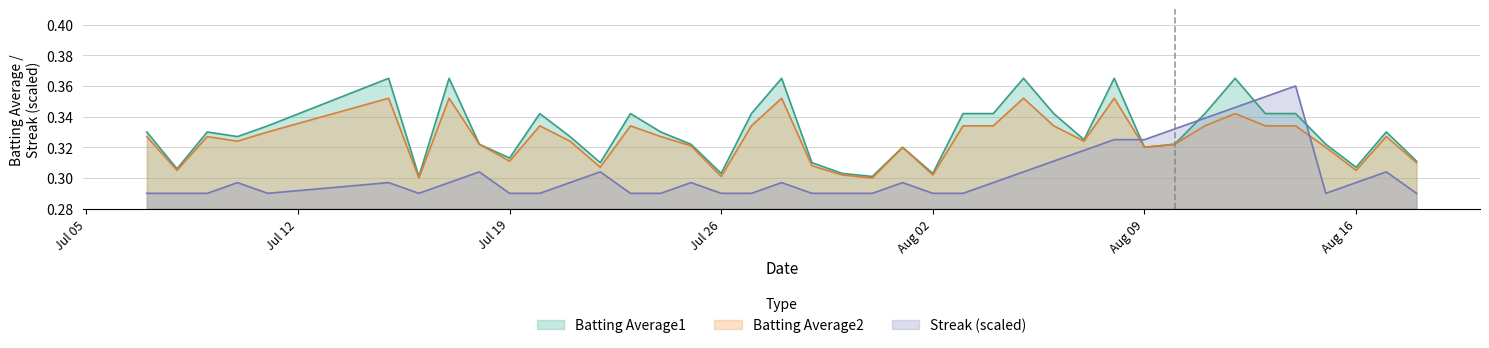

Which series has the largest range (max minus min)?

Streak (scaled)